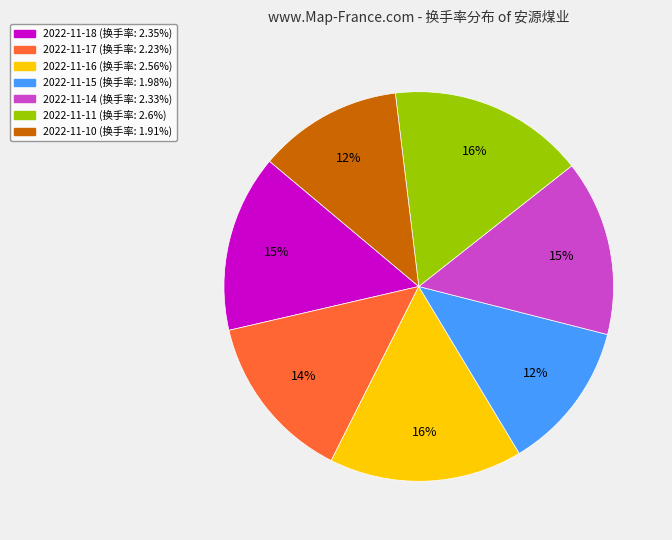

What percentage is the 2022-11-11 slice, to the nearest percent?

16%